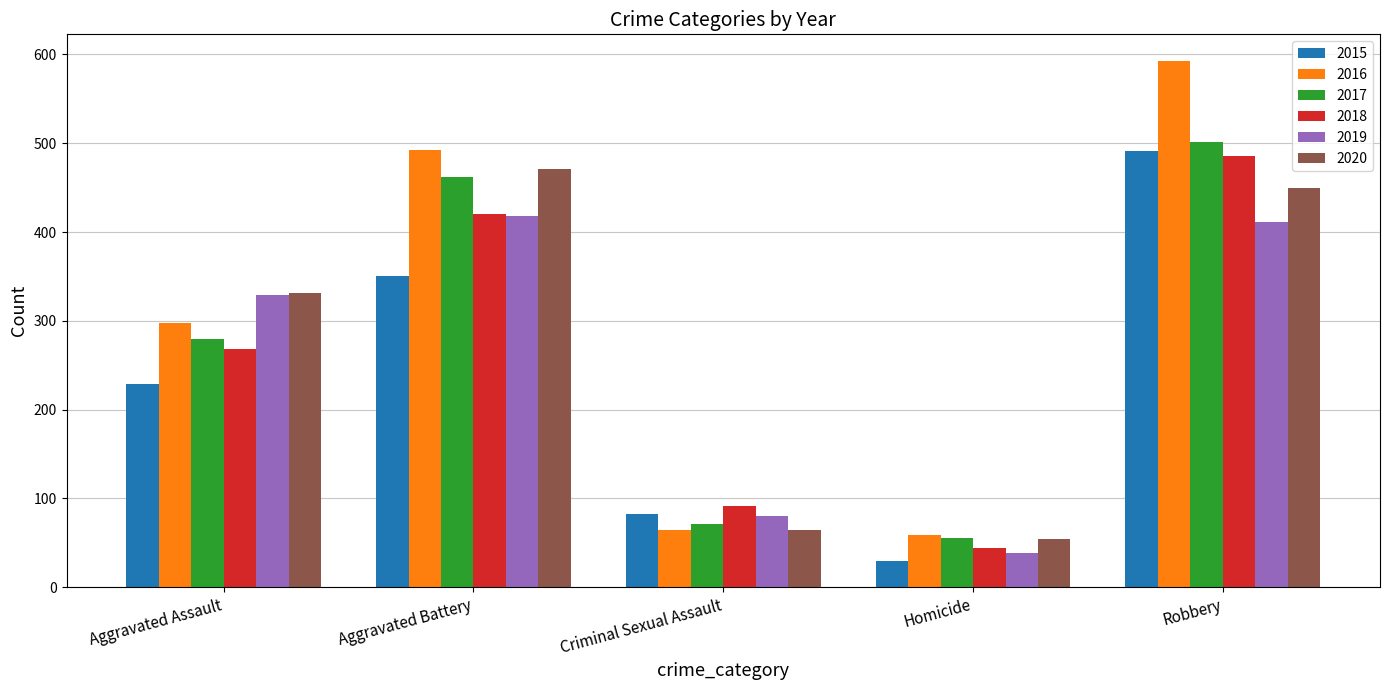

List the labels in order of 2015 value, largest first.

Robbery, Aggravated Battery, Aggravated Assault, Criminal Sexual Assault, Homicide